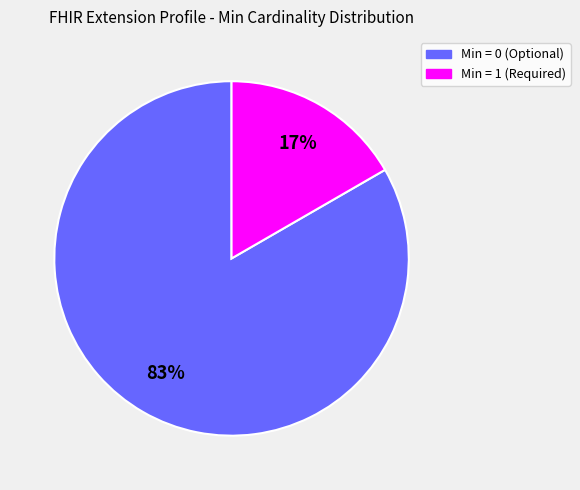

To the nearest percent, what is the combined percentage of Min = 1 (Required) and Min = 0 (Optional)?

100%